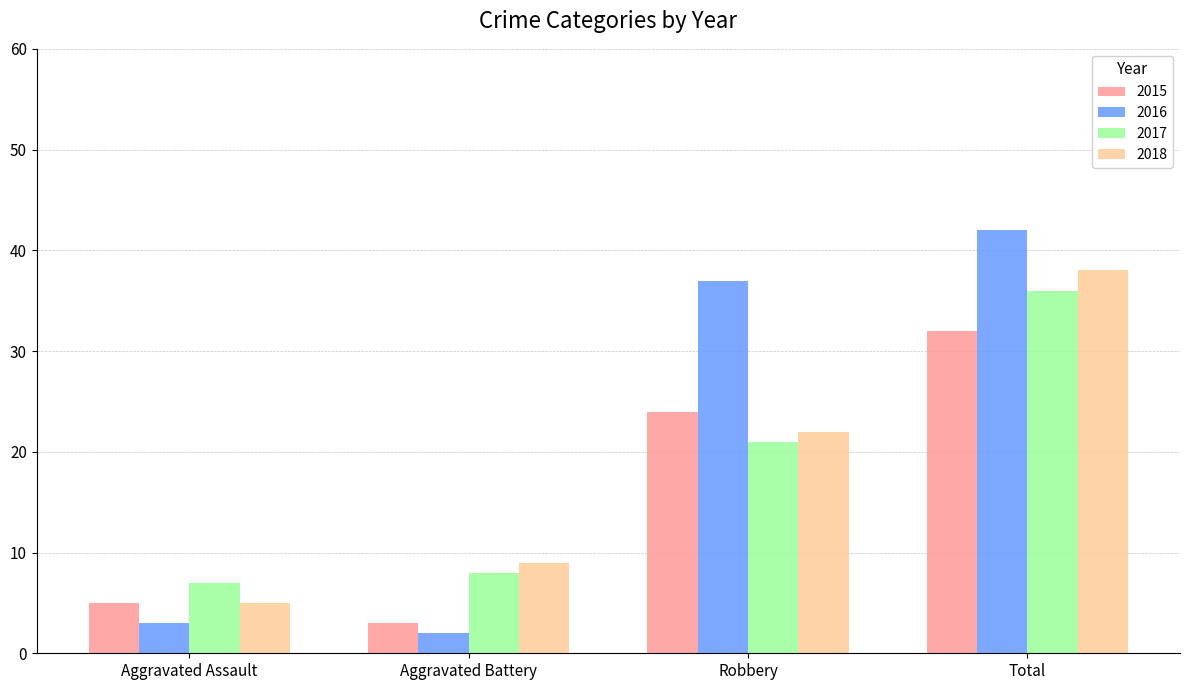

What is the average value of the 2016 series?

21